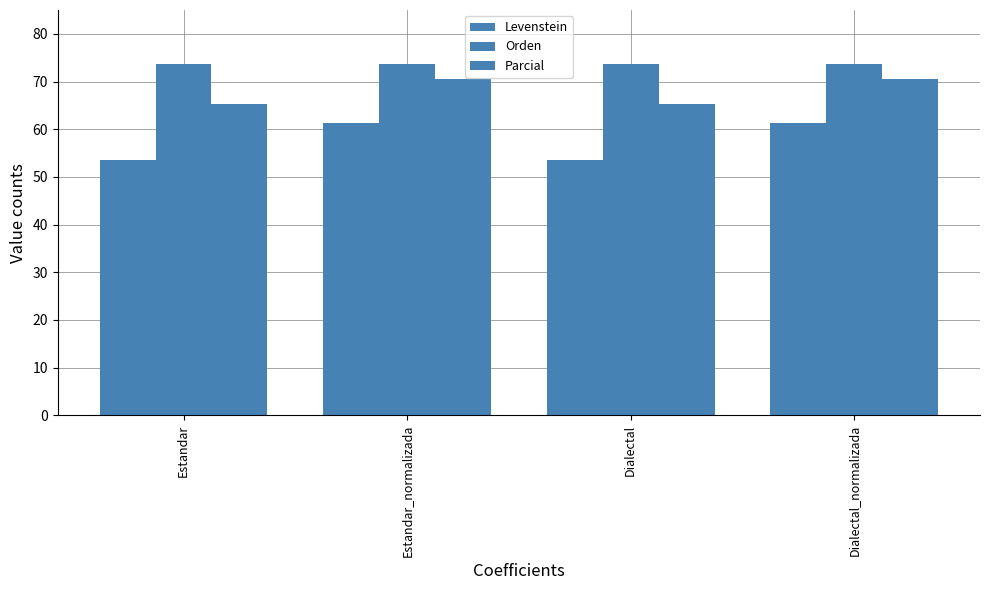

What is the maximum value shown in the chart?

73.8